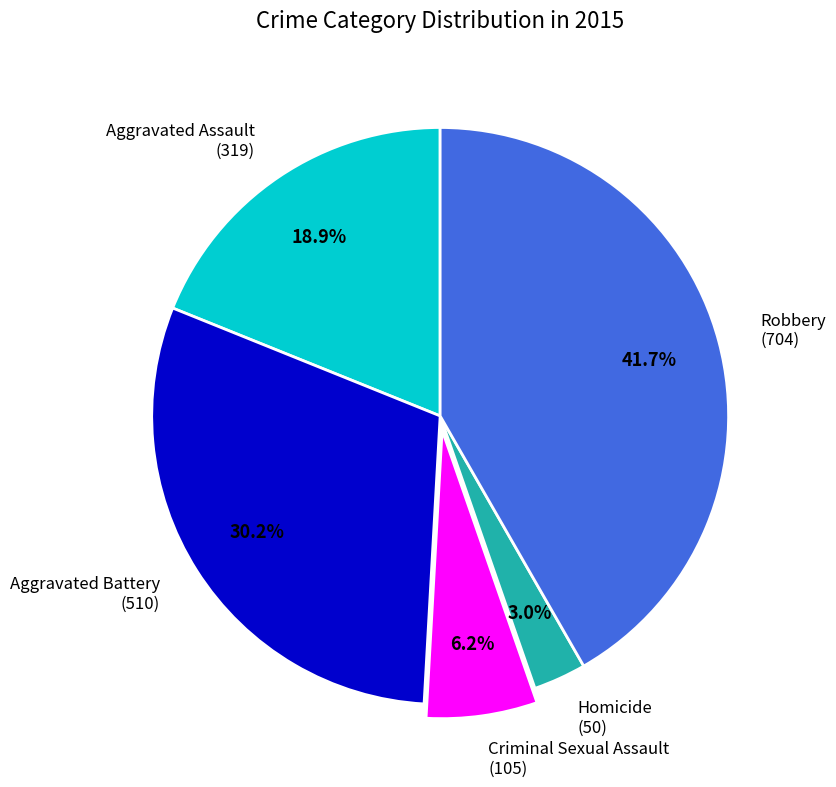

Which slice is the largest?

Robbery